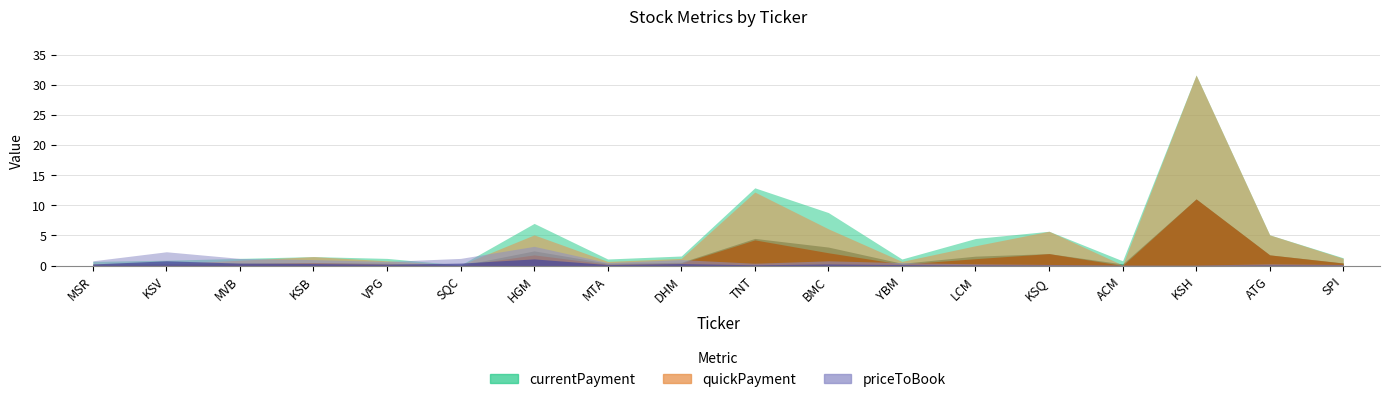

What is the value of the quickPayment point at the 10th from the left?

12.2